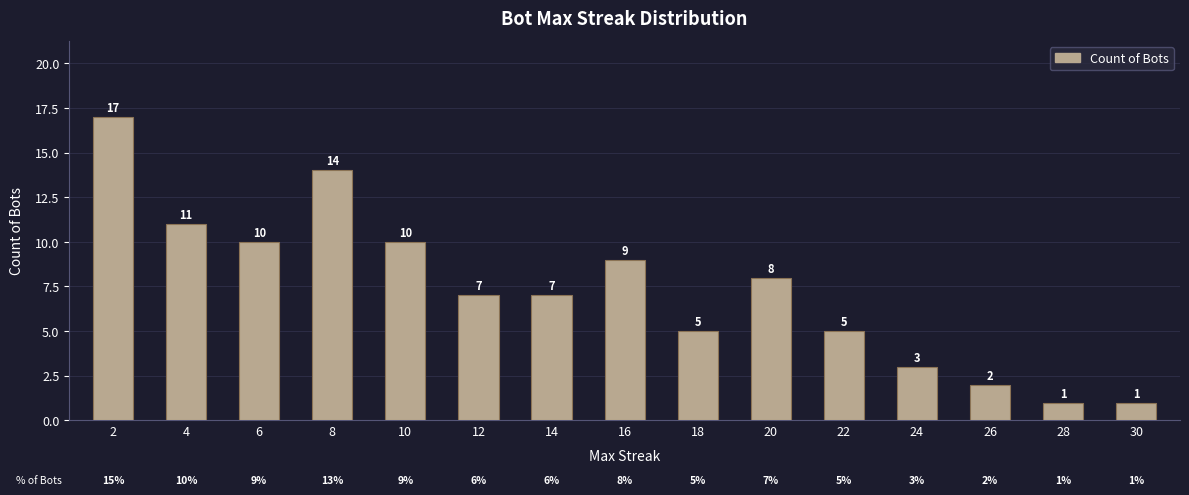

How many series are shown in this chart?

1